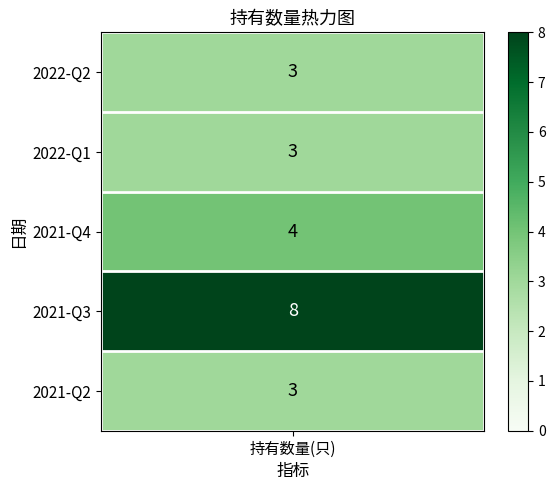

List the labels in order of value, largest first.

2021-Q3, 2021-Q4, 2022-Q2, 2022-Q1, 2021-Q2